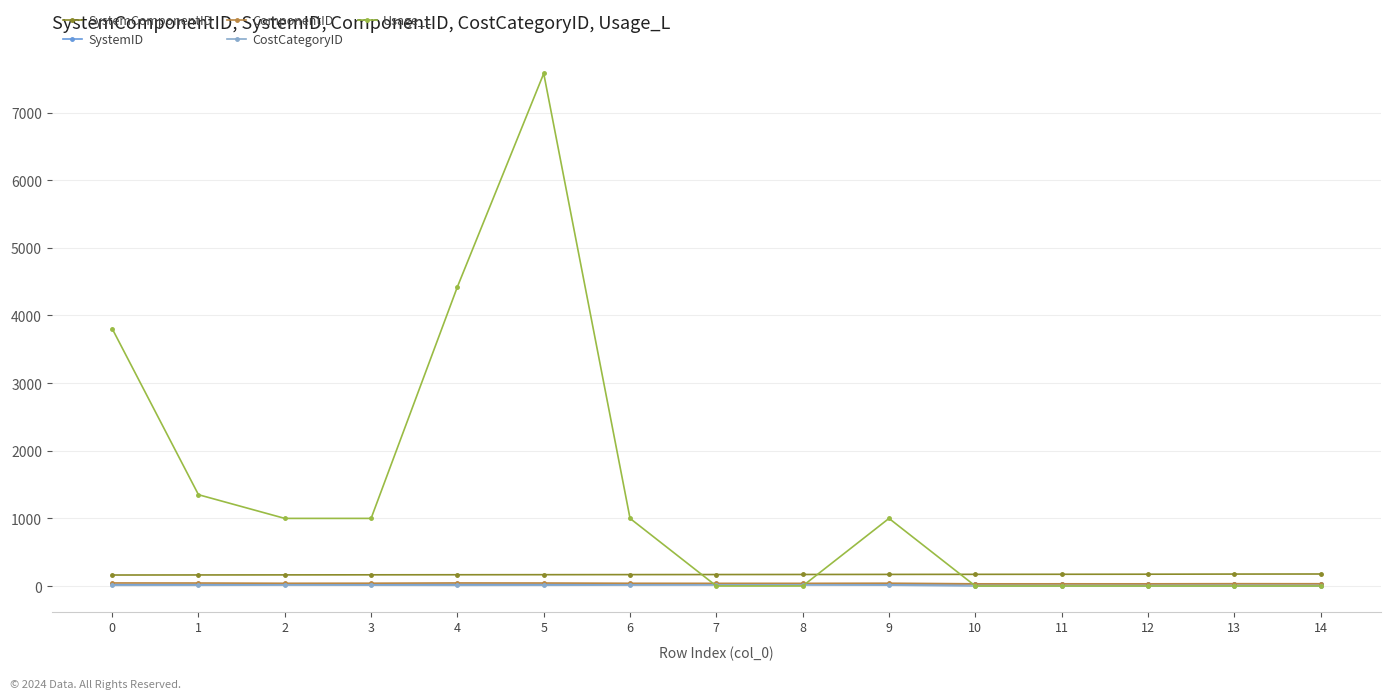

Is this an area chart (filled region under the line)?

No